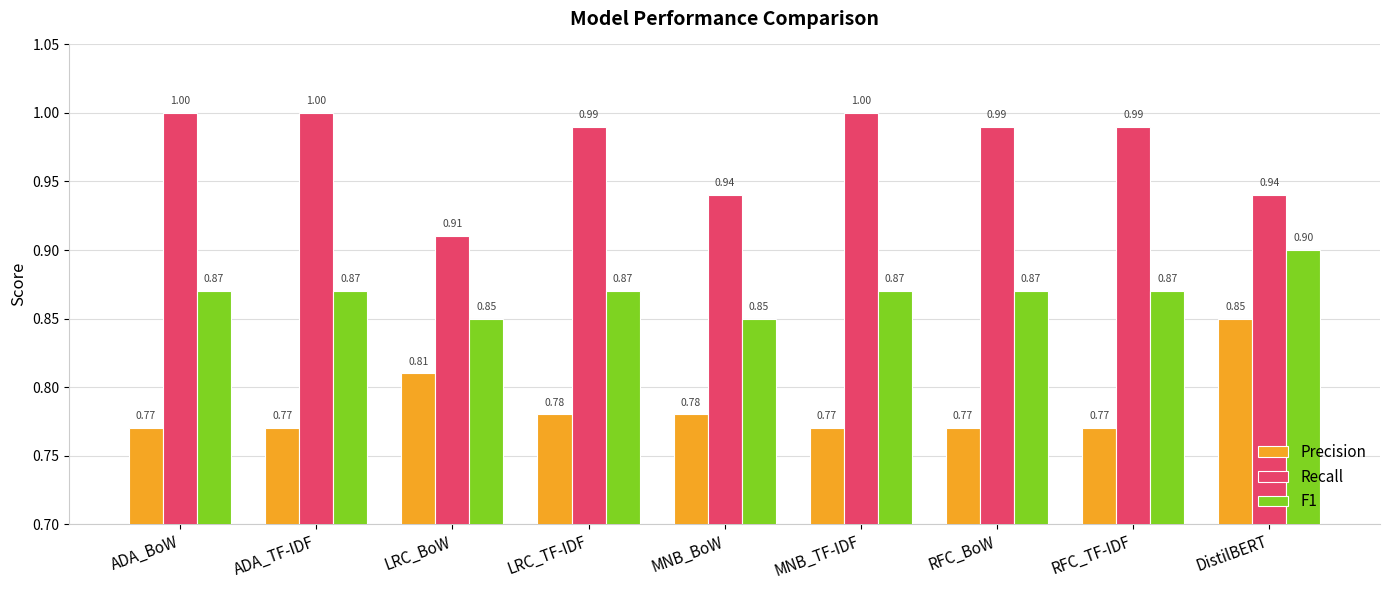

At RFC_BoW, list the series in order from largest to smallest.

Recall, F1, Precision